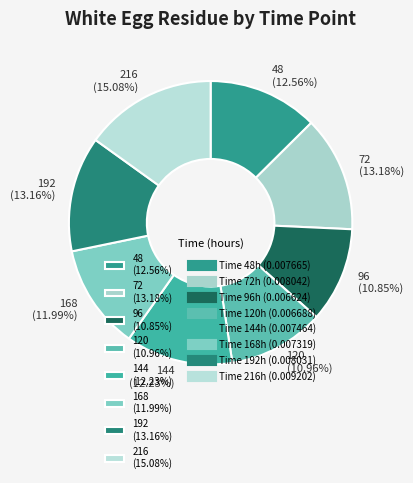

How many segments does this pie chart have?

8